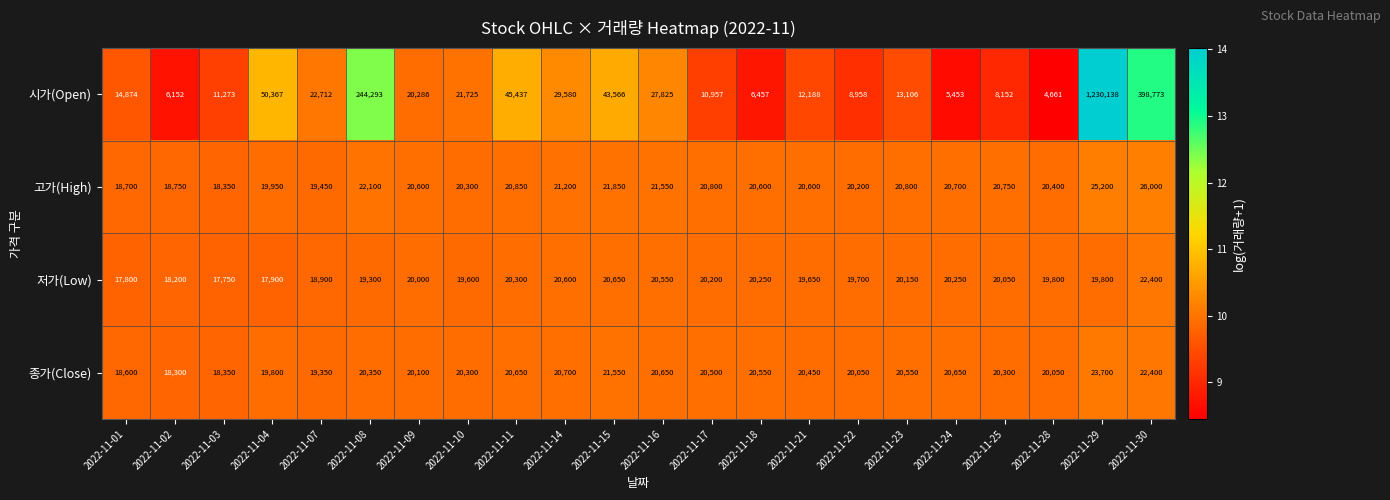

Which series has the largest total across all categories?

시가(Open)